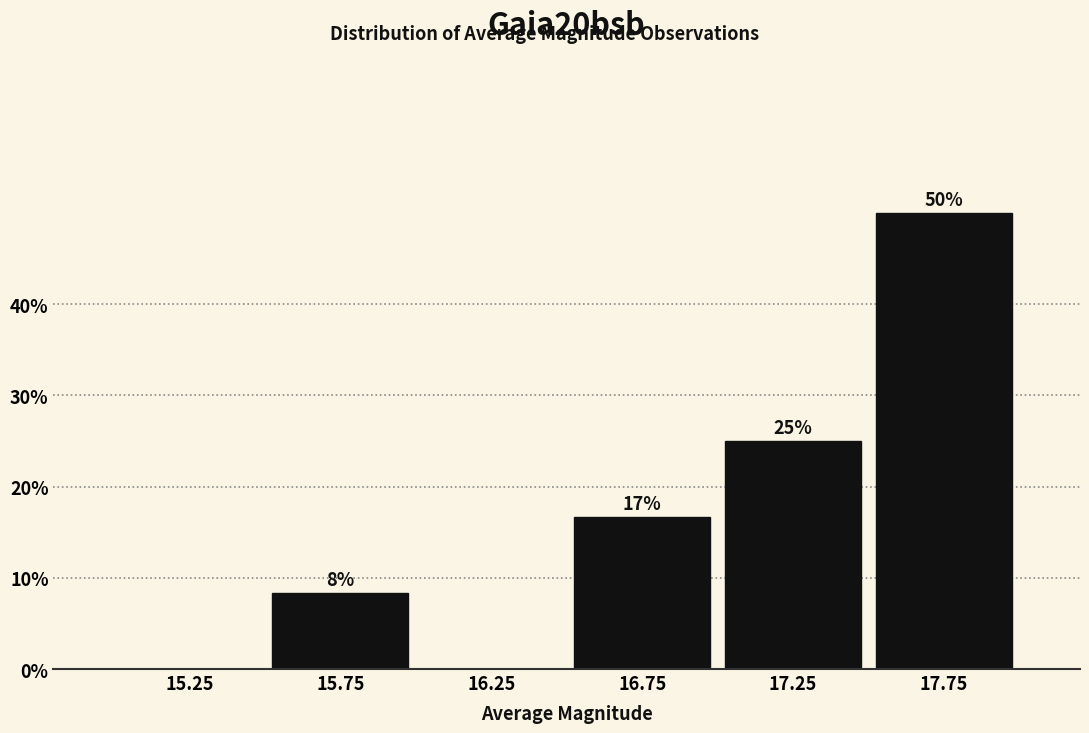

Over which range of the x-axis is the bar tallest?

17.5 to 18.0